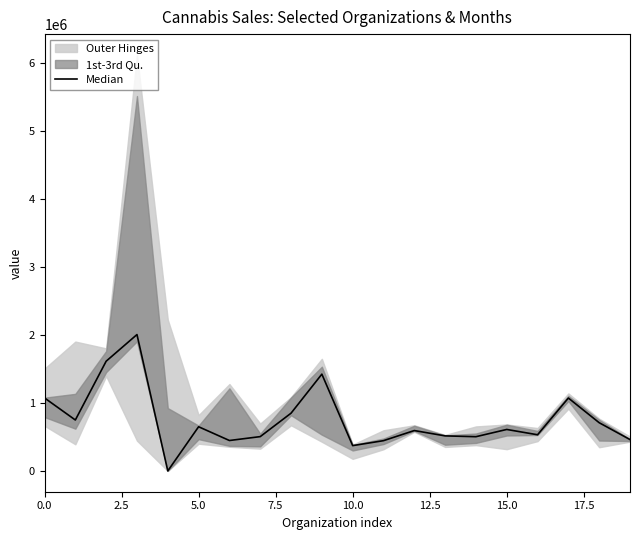

What is the approximate value at 9?

1423054